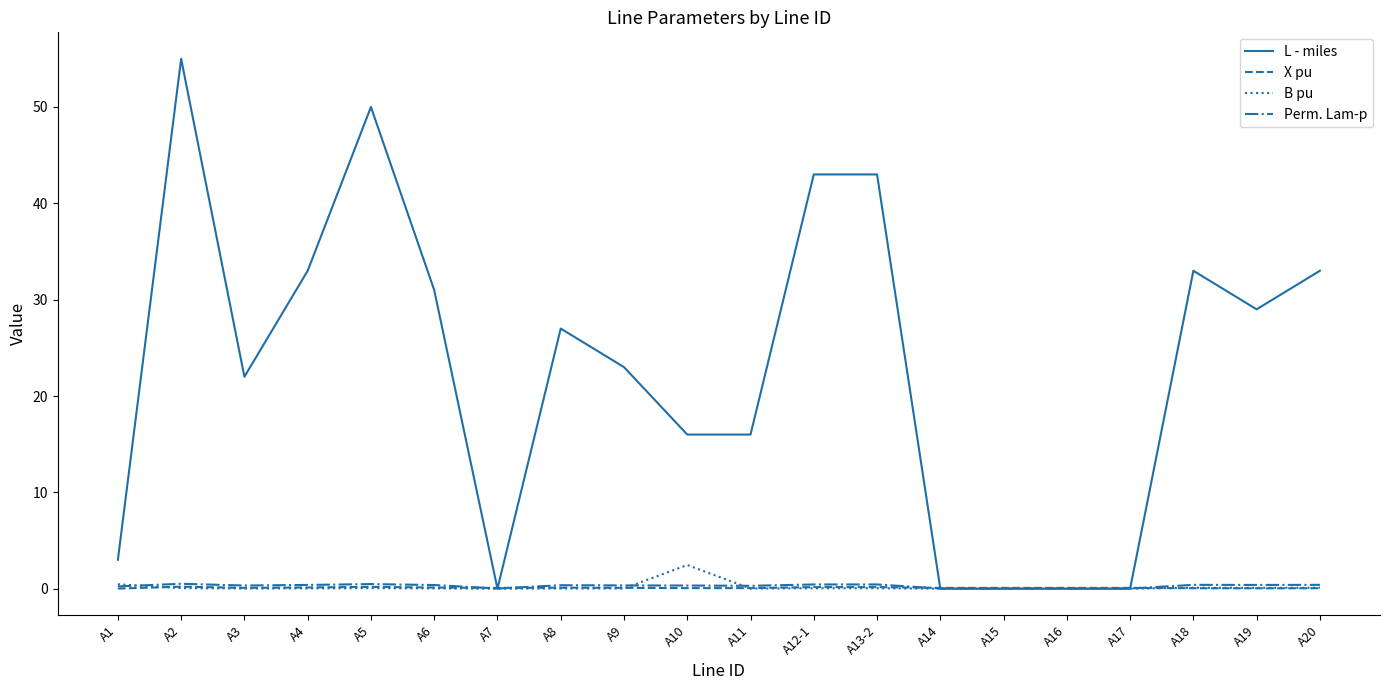

True or false: L - miles has a value of 33.0 at A20.

True